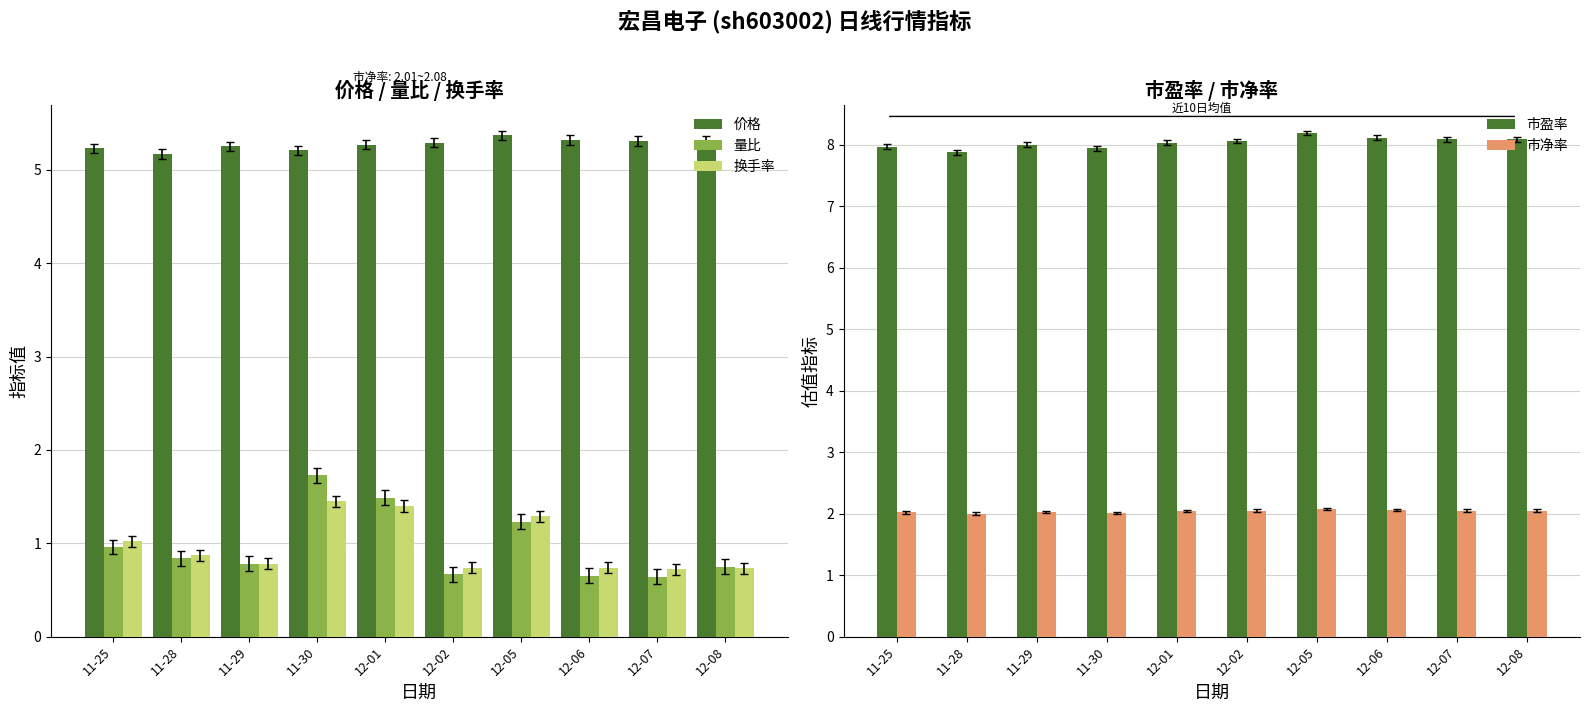

What is the minimum value shown in the chart?

0.6